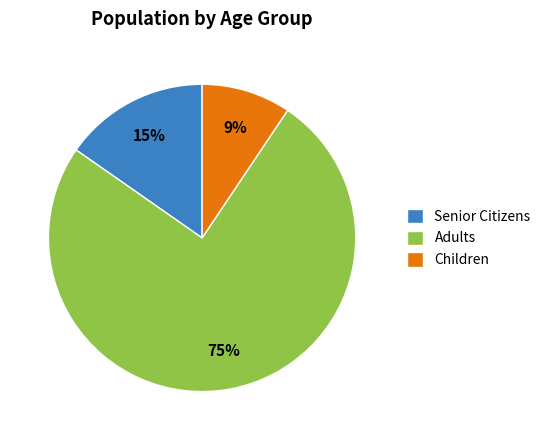

Is it true that Children is 1% of the pie?

False